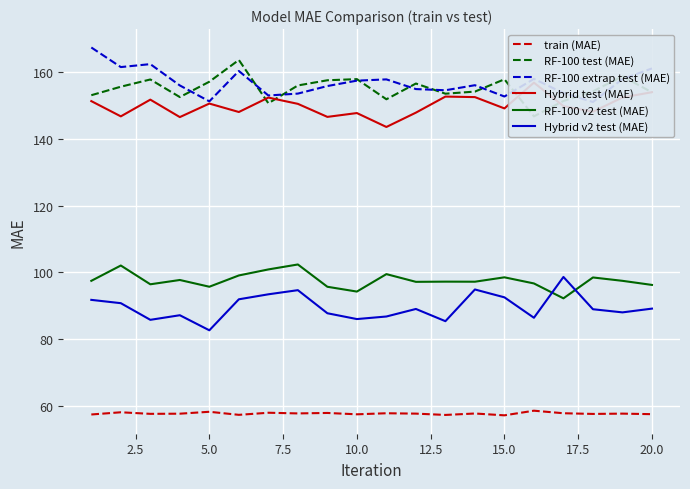

Which series has the largest range (max minus min)?

RF-100 test (MAE)